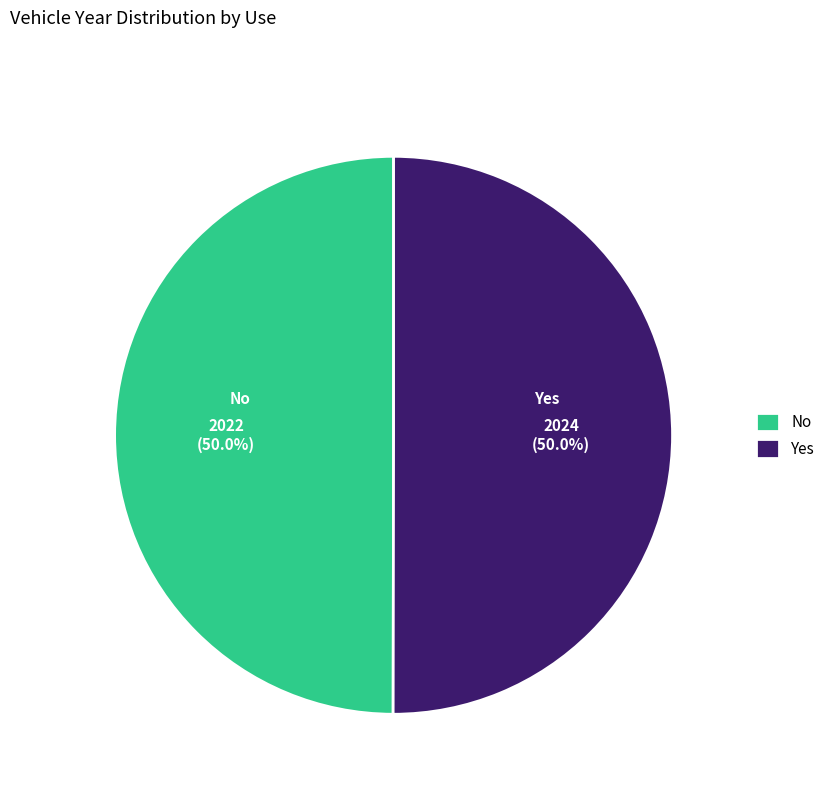

What is the ratio of the value at No to the value at Yes?

1.0